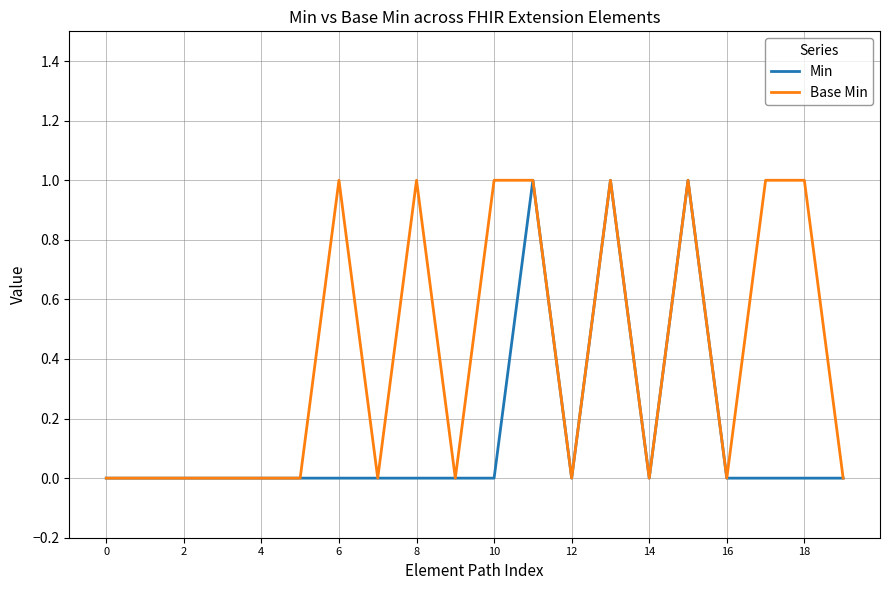

Rank the series by their average value, from lowest to highest.

Min, Base Min